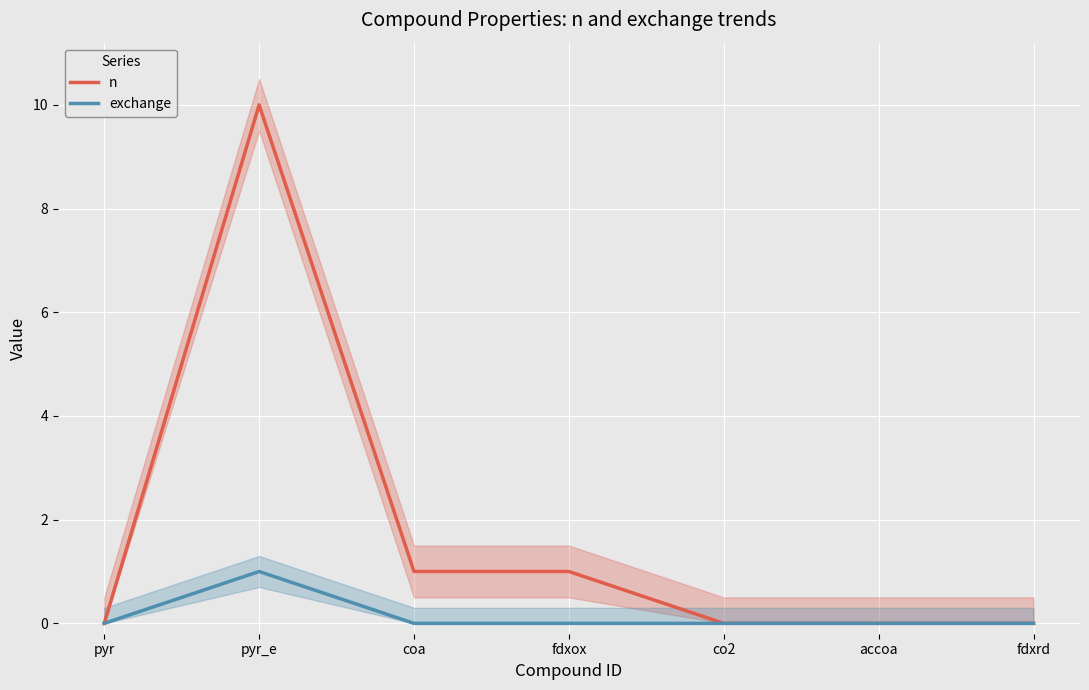

Is the value of n at co2 greater than the value of exchange at pyr?

No